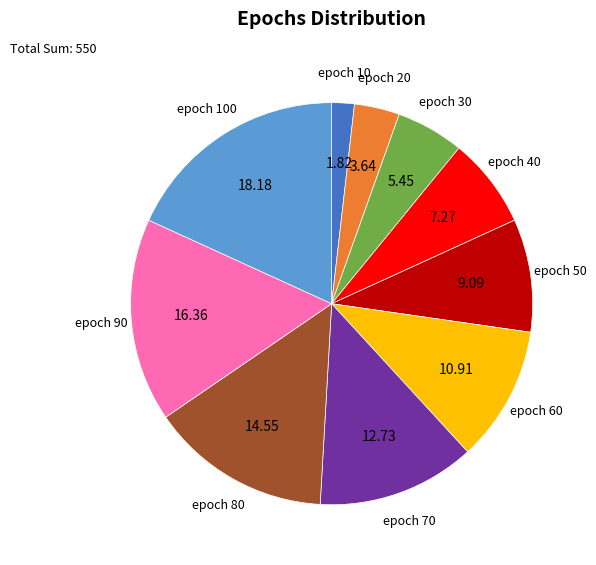

Does any single category account for the majority?

No